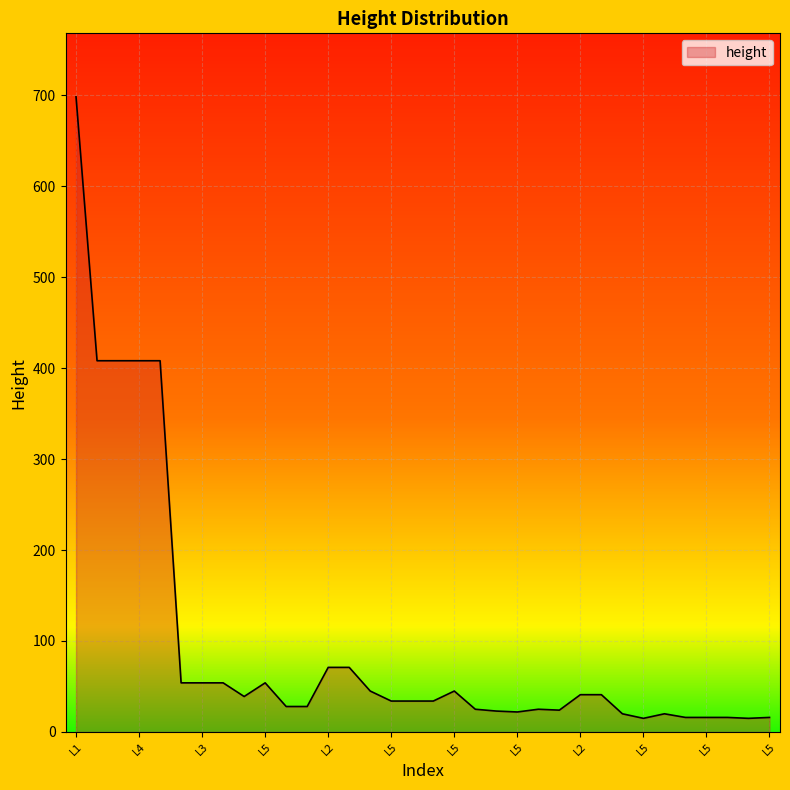

What is the minimum value shown in the chart?

15